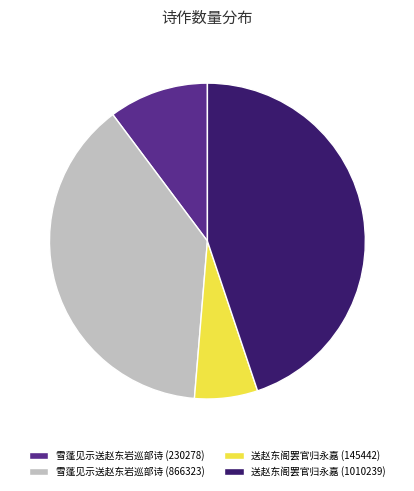

Which category has the smallest portion of the pie?

送赵东阁罢官归永嘉 (145442)